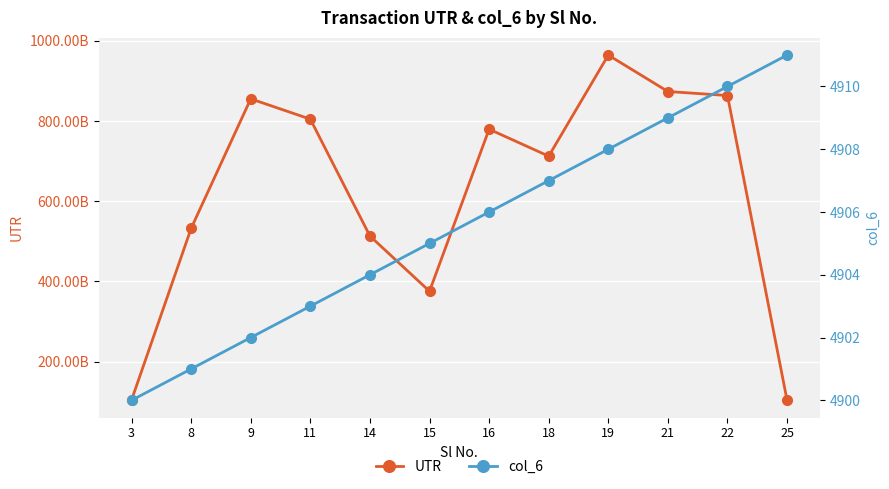

Rank the categories by UTR value from highest to lowest.

19, 21, 22, 9, 11, 16, 18, 8, 14, 15, 3, 25